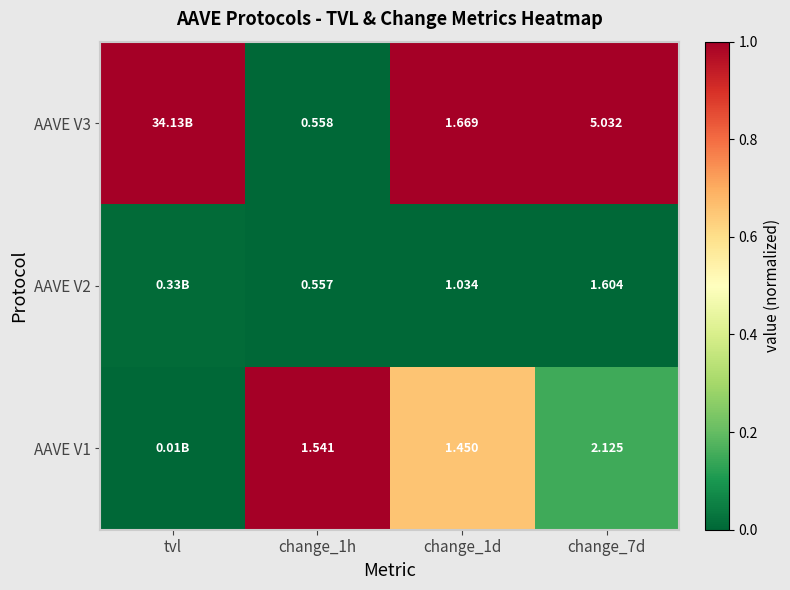

What is the total value across all series at change_7d?

8.8